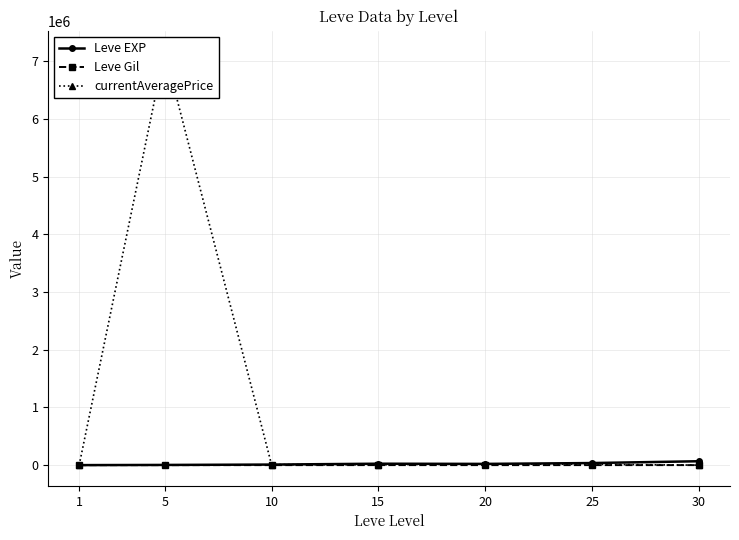

Which series changed the most between 20 and 25?

Leve EXP